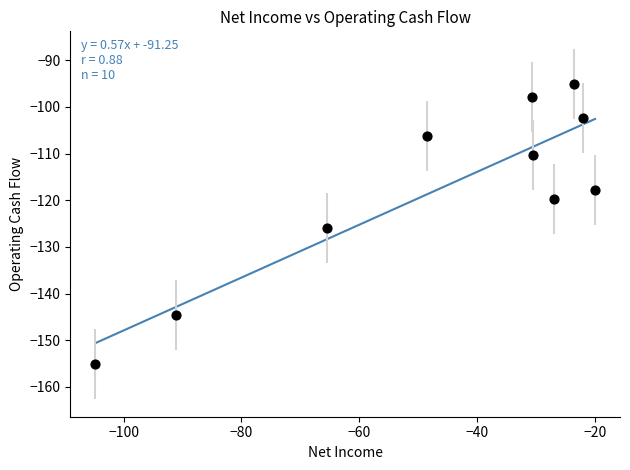

What Y value in the scatter plot is closest to -125?

-125.9